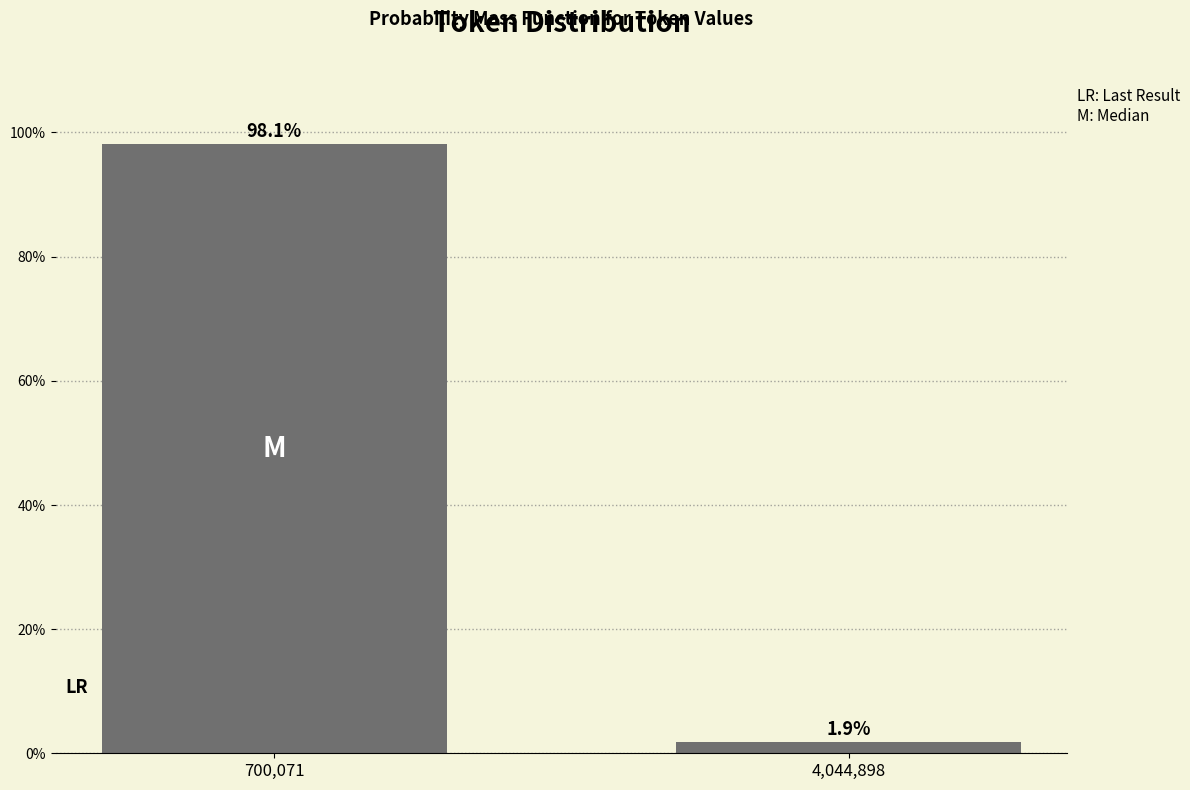

Reading left to right, extract all data points from this chart.

98.1	1.9